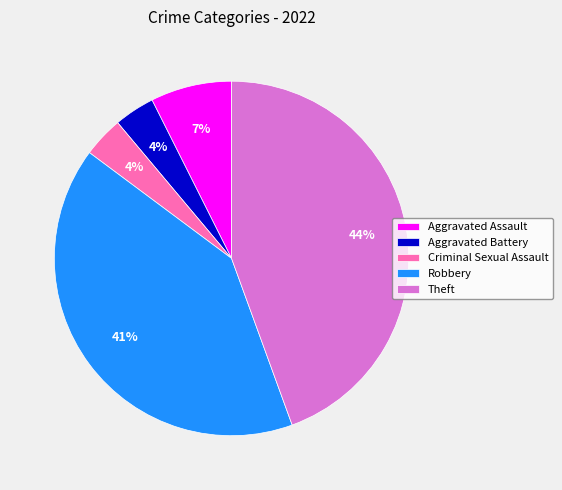

To the nearest percent, what is the average slice percentage?

20%